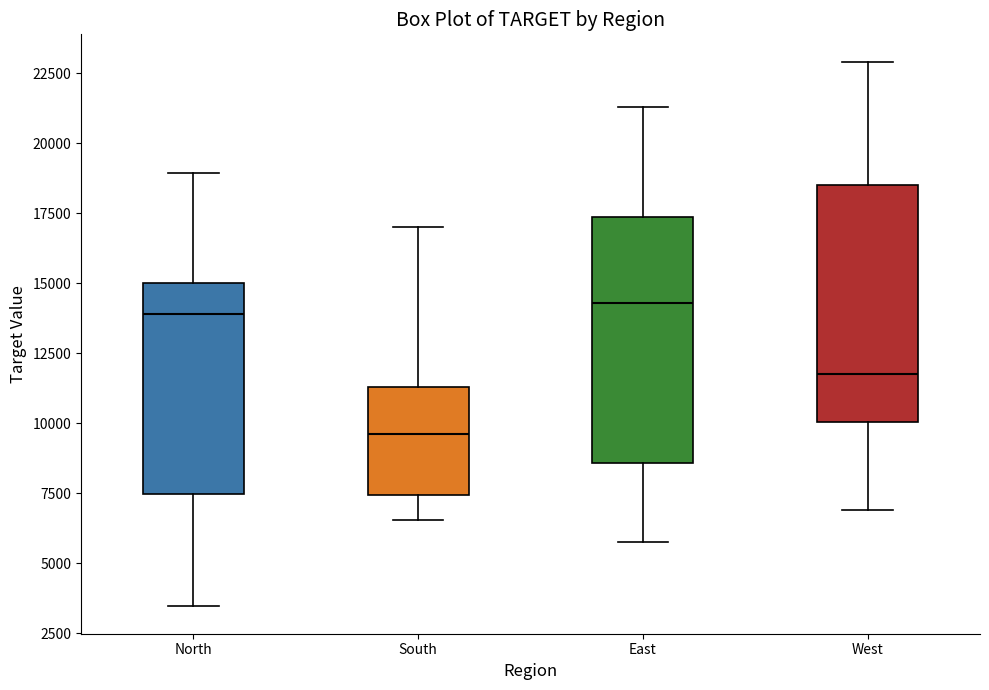

Where is the upper edge of the box for East on the y-axis? The values are not printed on the chart, so give them approximately, as read against the axis.

17500